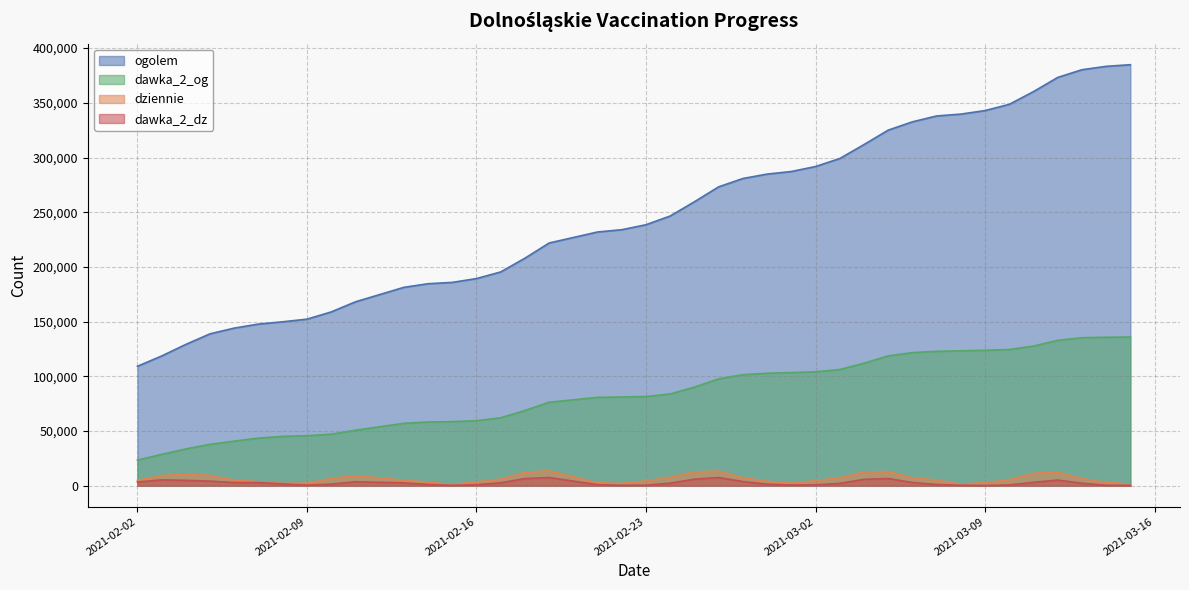

True or false: dawka_2_dz and dziennie intersect in this chart.

False